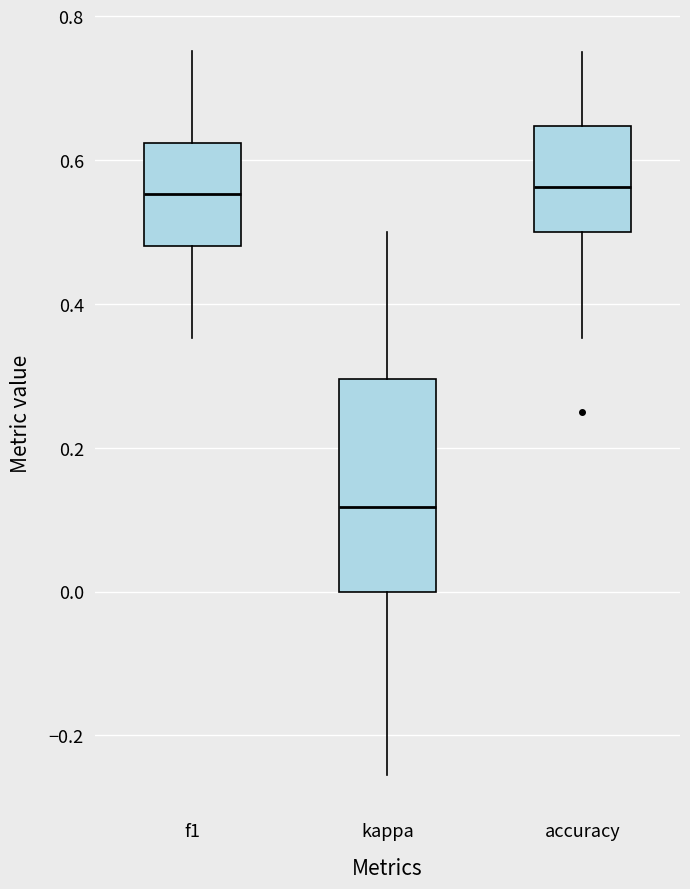

Reading left to right, read every box against the y-axis: the position of its median line, the range the box covers, and the ends of its whiskers. The values are not printed on the chart, so give them approximately, as read against the axis.

f1: median 0.56, box 0.48 to 0.62, whiskers 0.36 to 0.76
kappa: median 0.12, box 0.00 to 0.30, whiskers -0.26 to 0.50
accuracy: median 0.56, box 0.50 to 0.64, whiskers 0.36 to 0.76